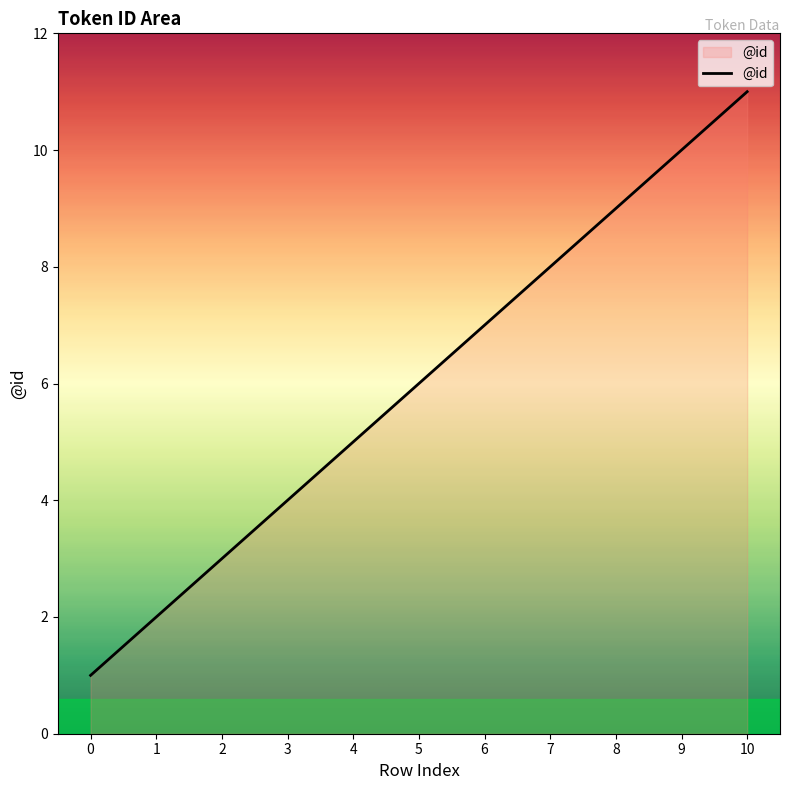

The value at 9 is 15. True or false?

False